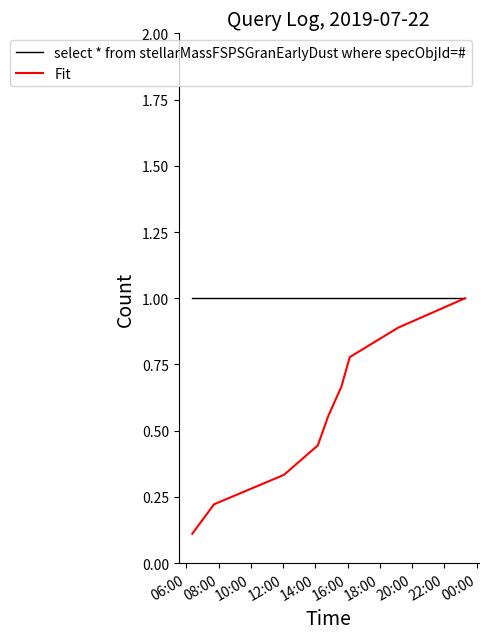

Rank the series by their average value, from highest to lowest.

select * from stellarMassFSPSGranEarlyDust where specObjId=#, Fit